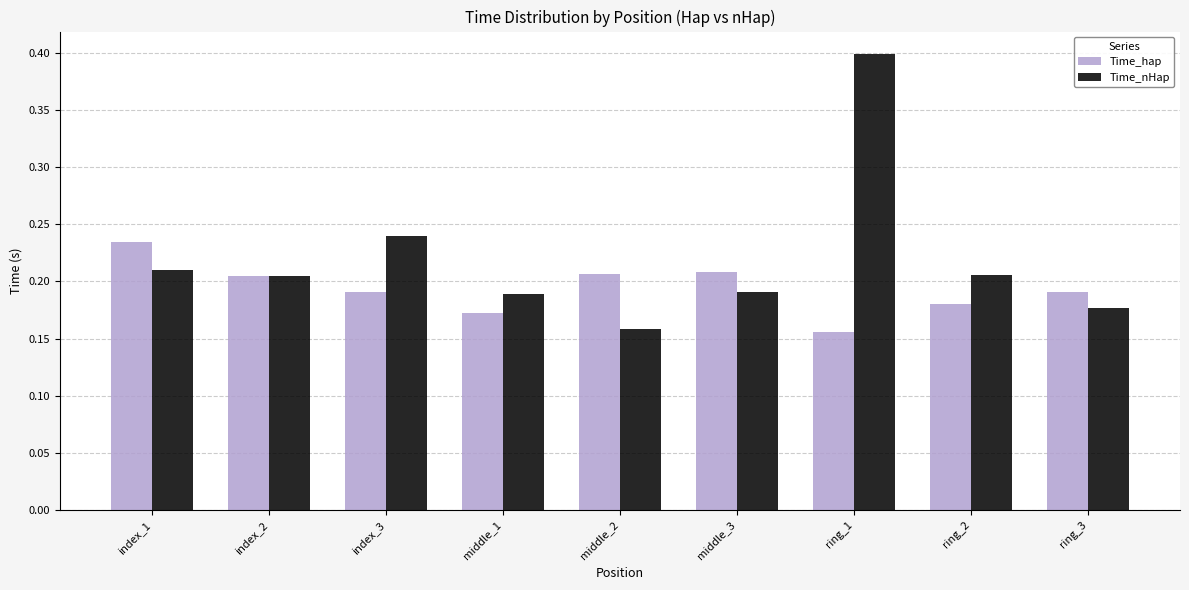

True or false: Time_hap has a value of 0.4 at index_1.

False